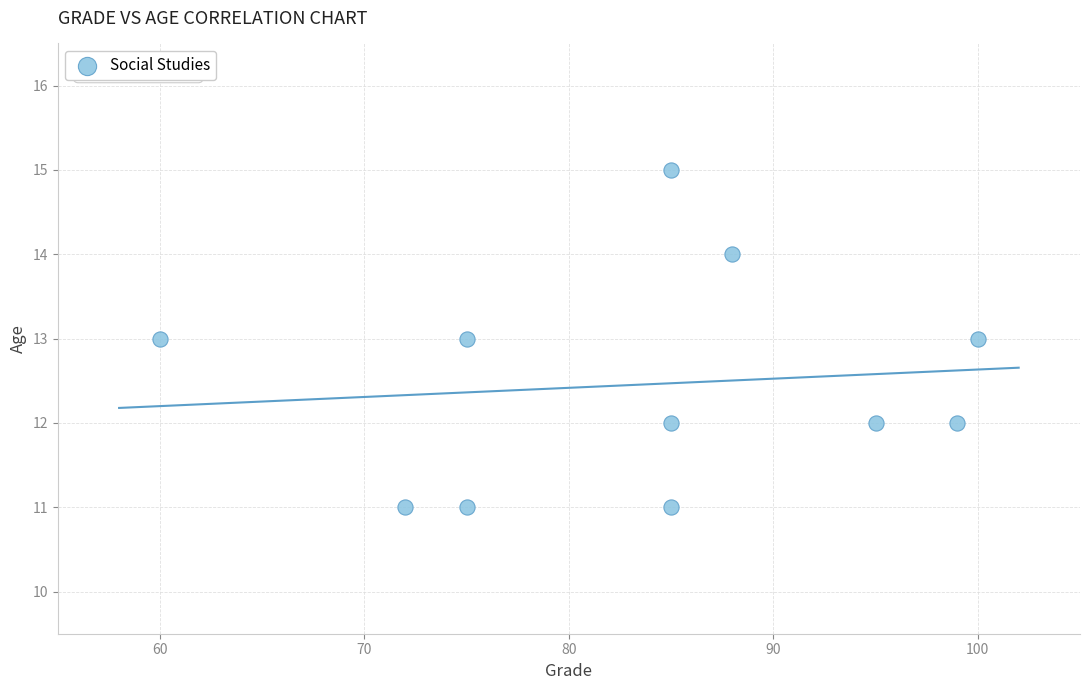

What is the range of Y values (max minus min)?

4